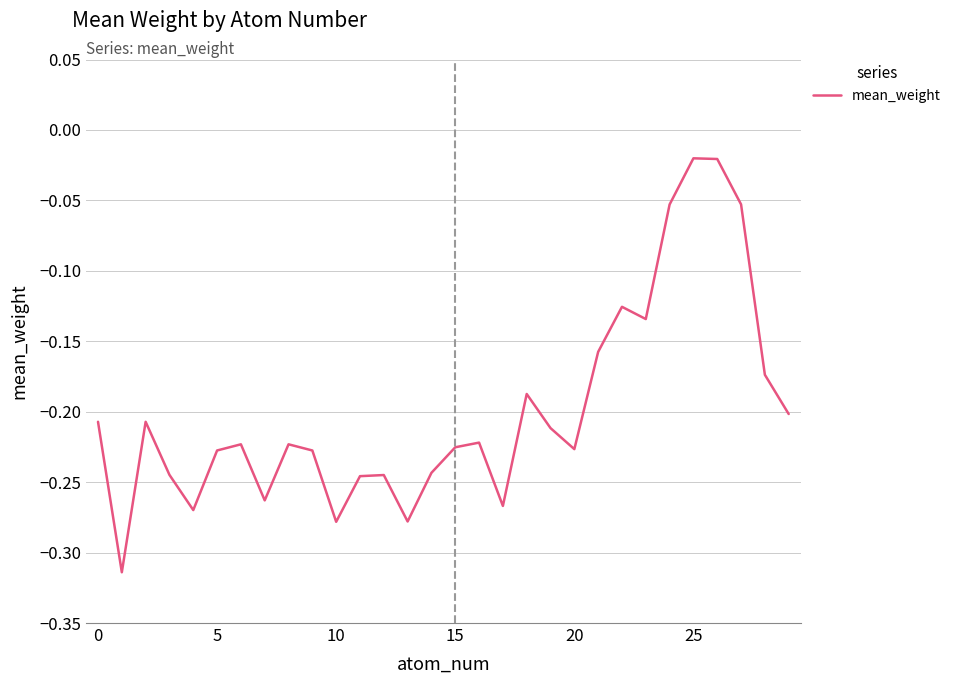

What is the difference between the maximum and minimum values?

0.3